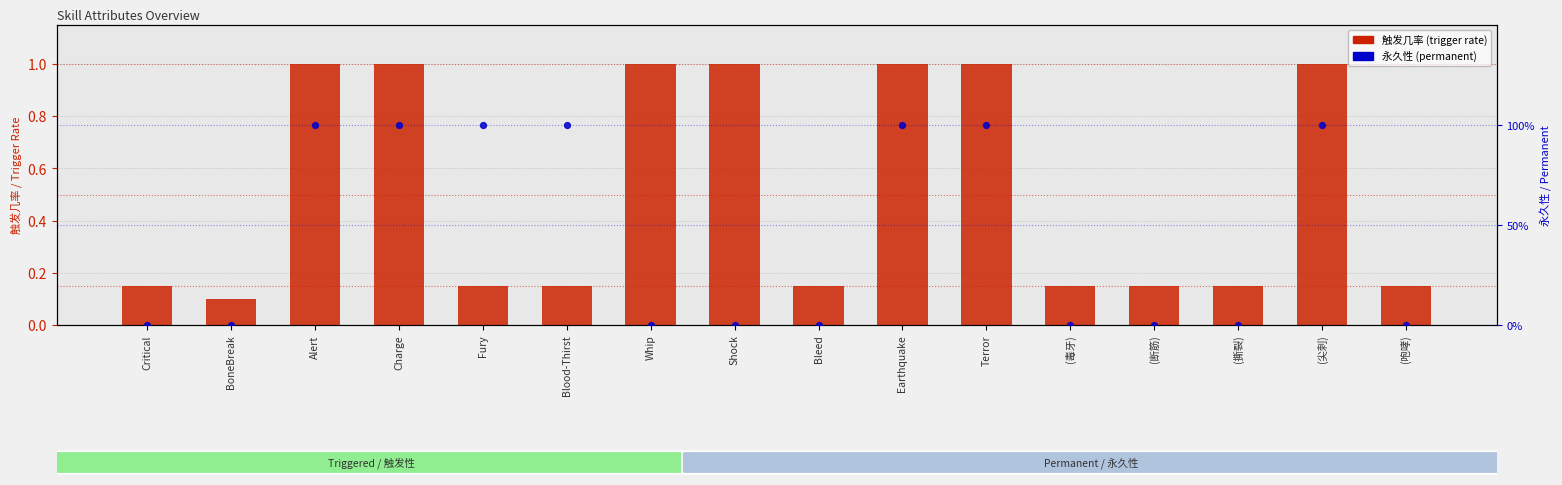

What are all the series names shown in the legend?

触发几率 (trigger rate), 永久性 (permanent)